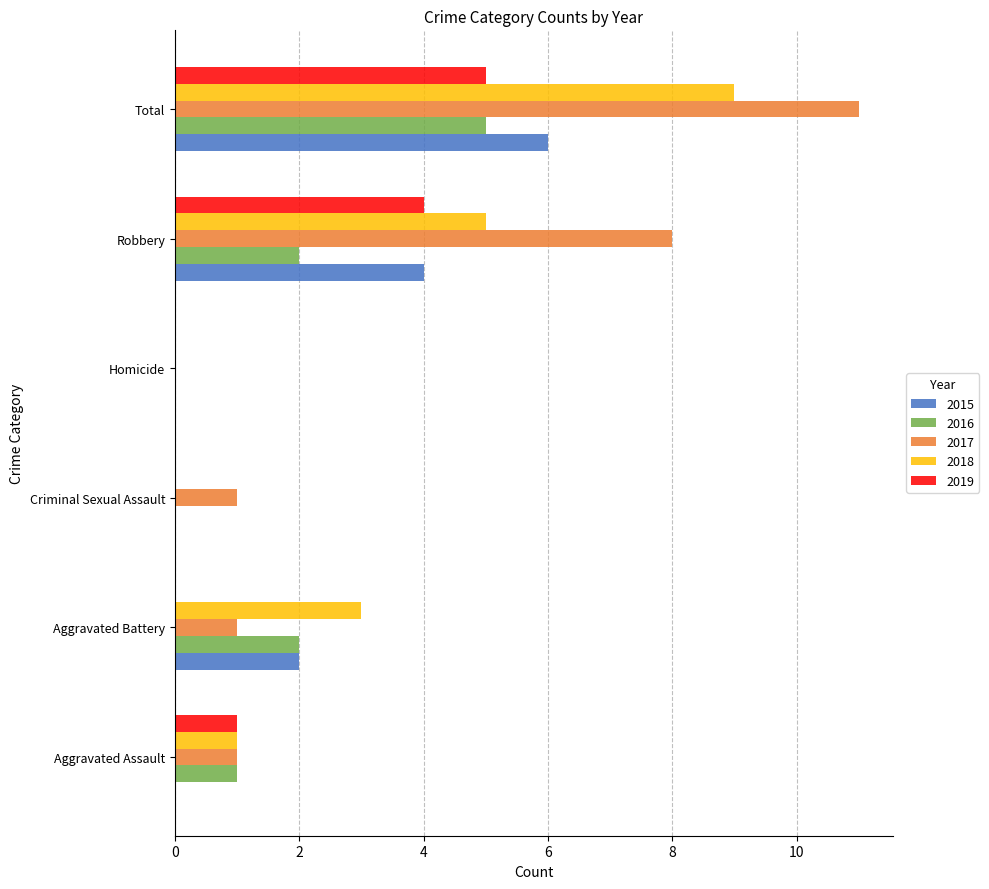

Which category has the highest value across all series?

Total